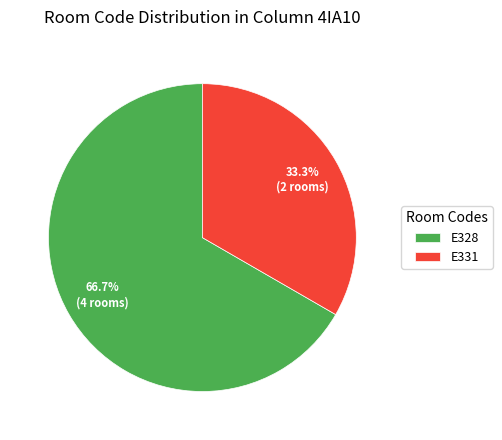

Which slice is the smallest?

E331